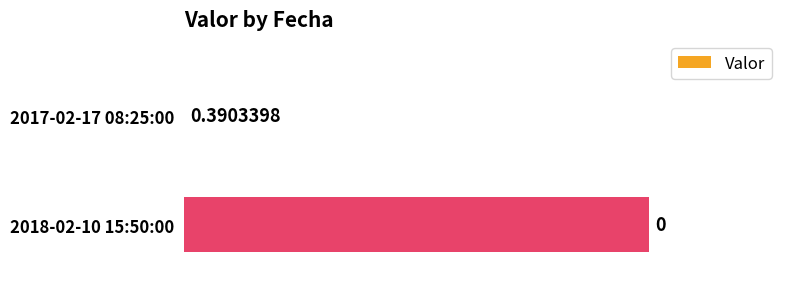

How many values are between 0 and 1?

2